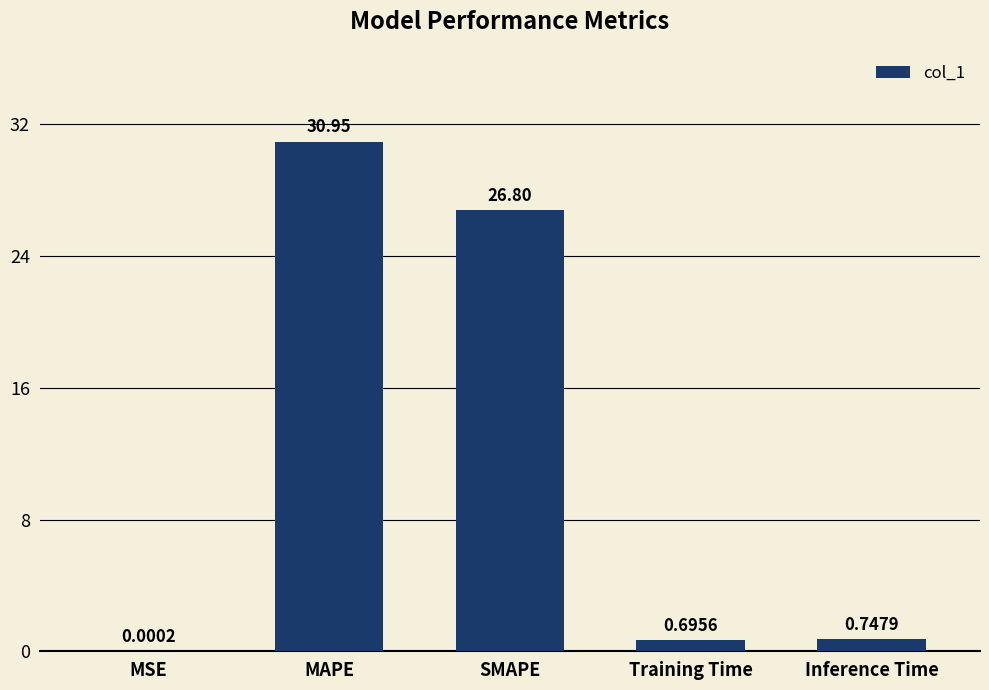

What is the sum of all values?

59.2